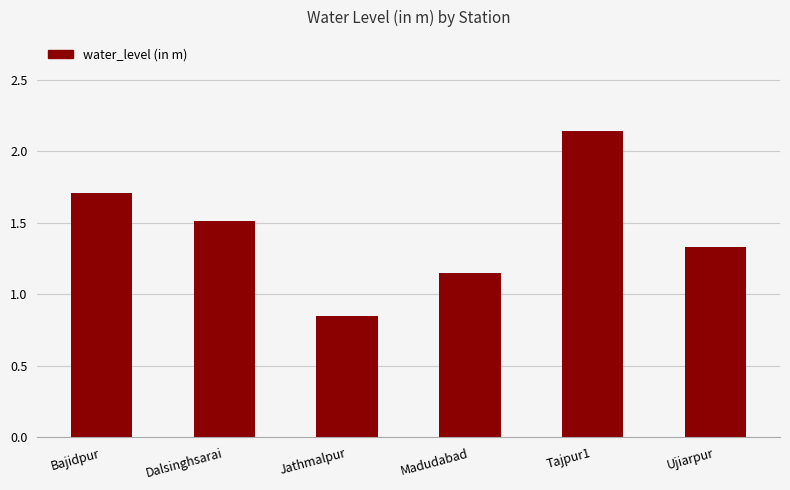

At which label does the data first exceed 1?

Bajidpur